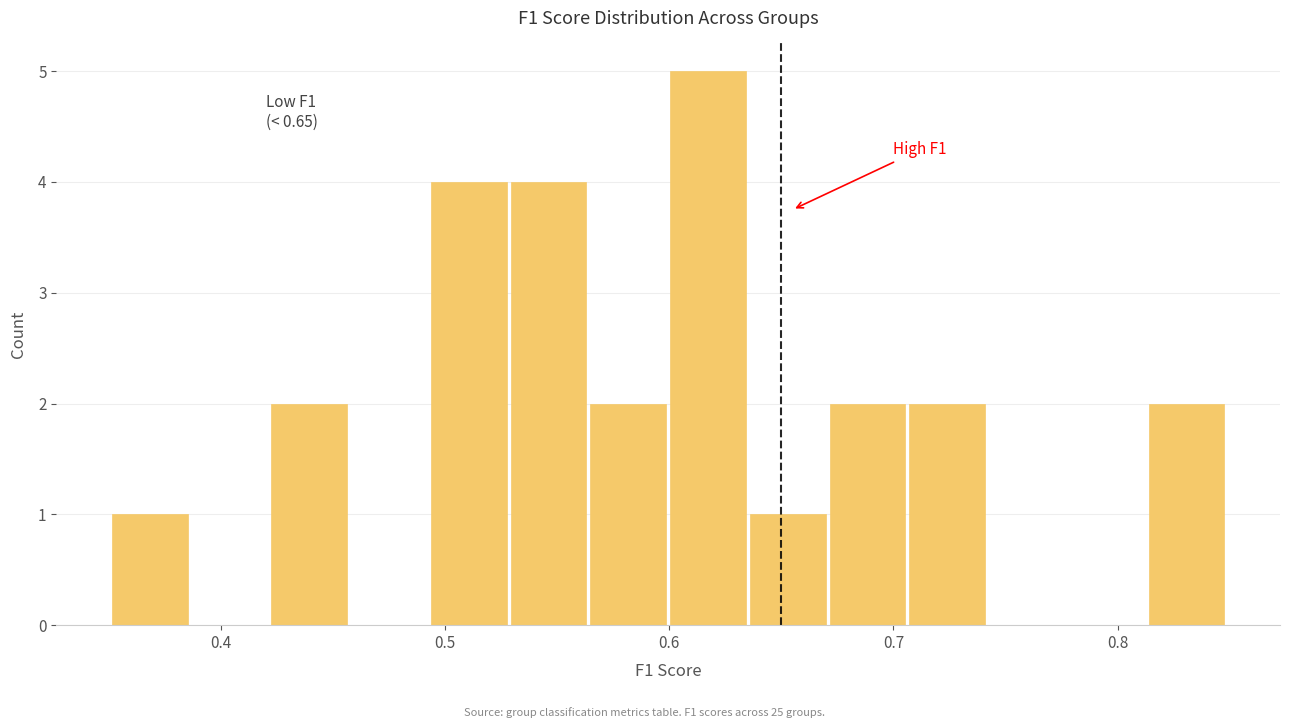

Around what value on the x-axis is the tallest bar? Give the approximate position of its centre, as read against the axis.

0.62